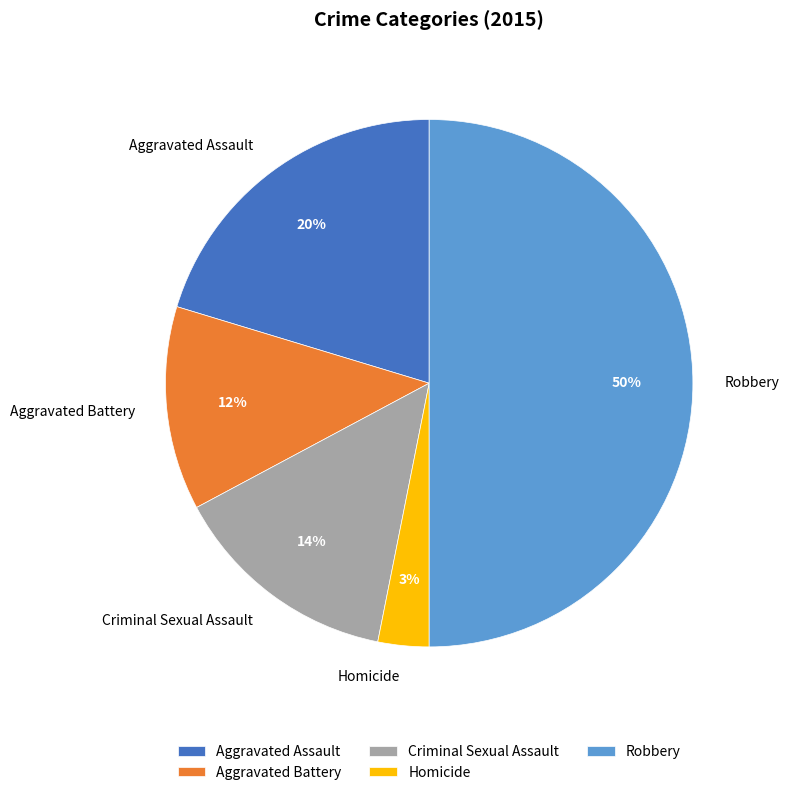

Is the sum of Aggravated Assault and Criminal Sexual Assault greater than half?

No